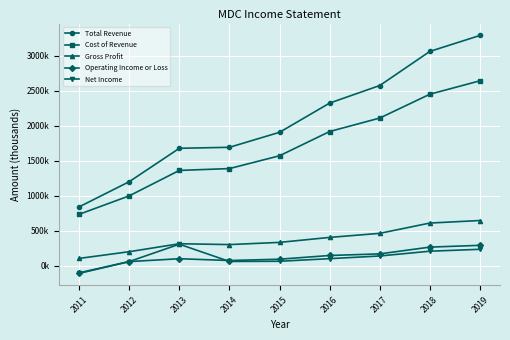

True or false: Operating Income or Loss and Cost of Revenue intersect in this chart.

False